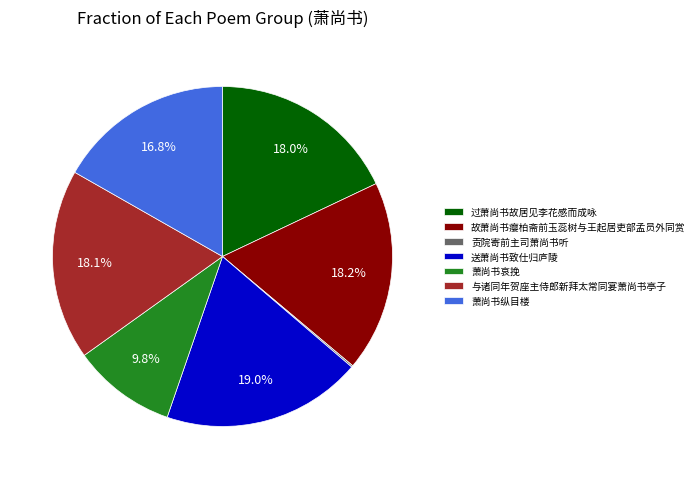

Does 萧尚书哀挽 represent more than half of the total?

No